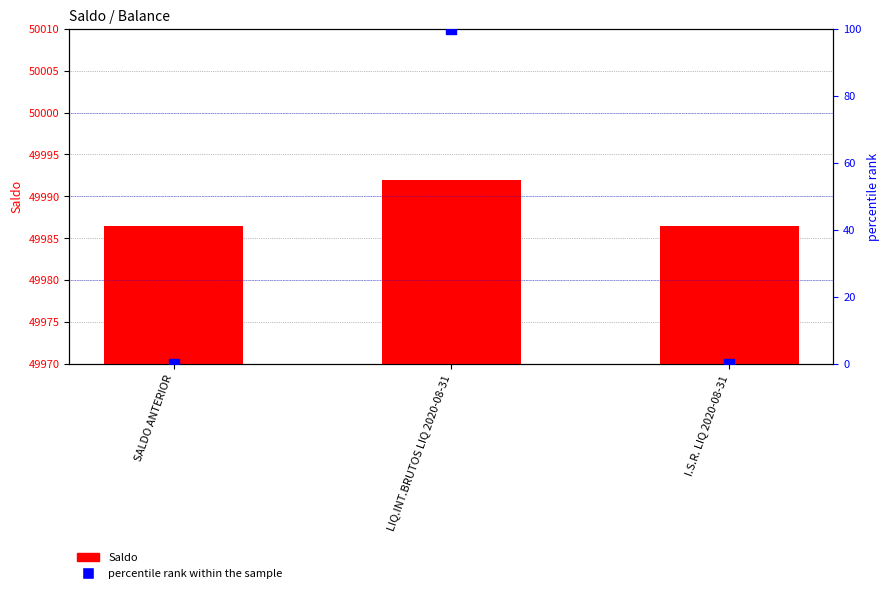

What are all the series names shown in the legend?

Saldo, percentile rank within the sample